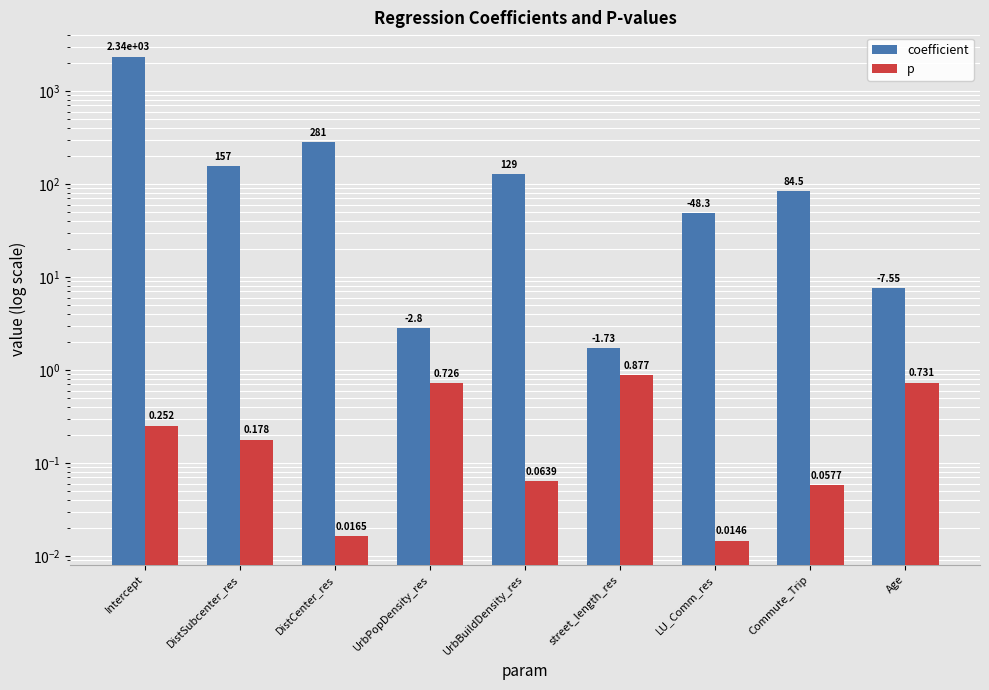

What is the label of the 1st bar from the left?

Intercept